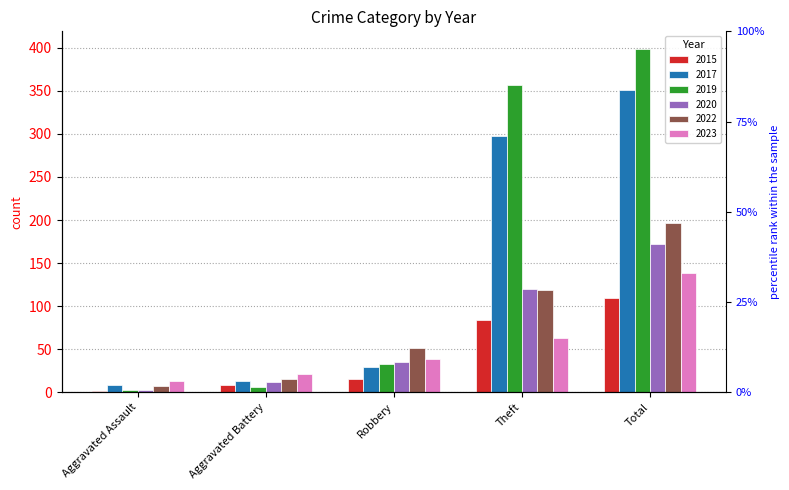

Count the number of categories in the chart.

5